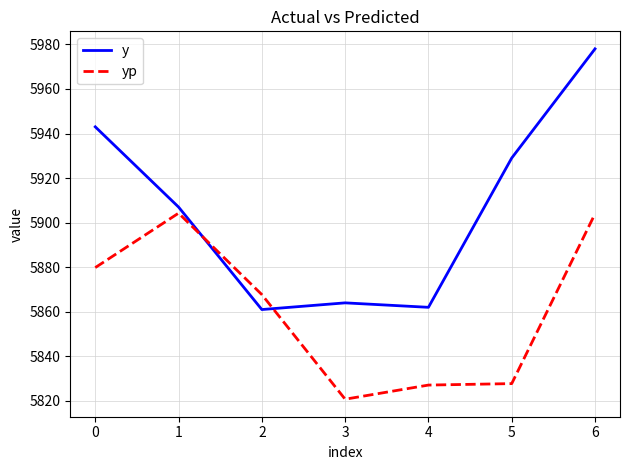

What is the difference between the y values at 2 and 6?

117.0